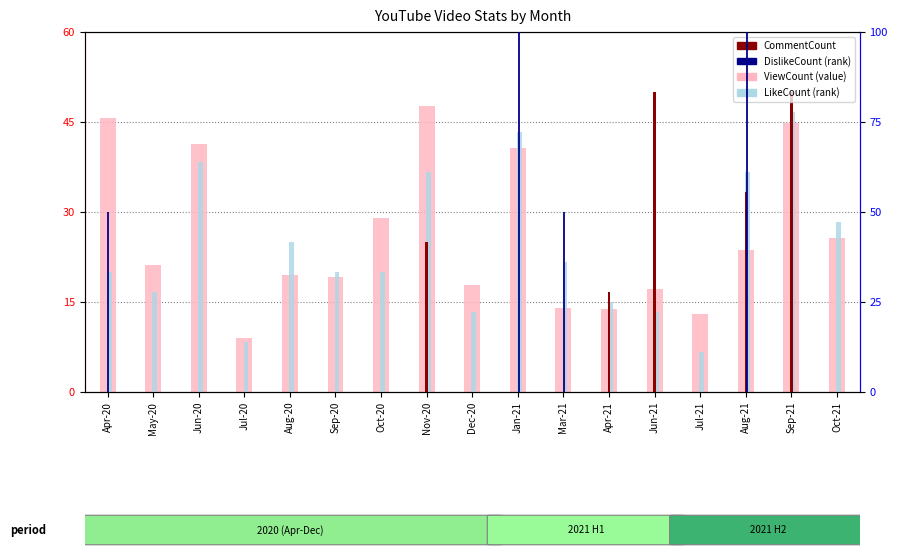

True or false: ViewCount (normalized) has a value of 25.7 at Oct-21.

True